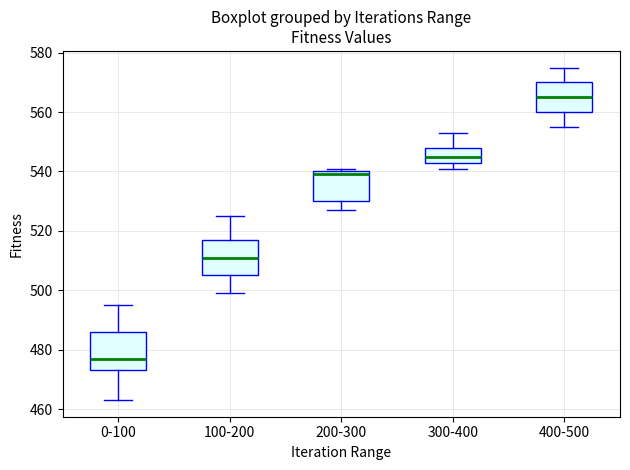

Reading left to right, read every box against the y-axis: the position of its median line, the range the box covers, and the ends of its whiskers. The values are not printed on the chart, so give them approximately, as read against the axis.

0-100: median 478, box 474 to 486, whiskers 464 to 496
100-200: median 512, box 506 to 518, whiskers 500 to 526
200-300: median 540 (just below the box's upper edge), box 530 to 540, whiskers 528 to 542
300-400: median 546, box 544 to 548, whiskers 542 to 554
400-500: median 566, box 560 to 570, whiskers 556 to 576